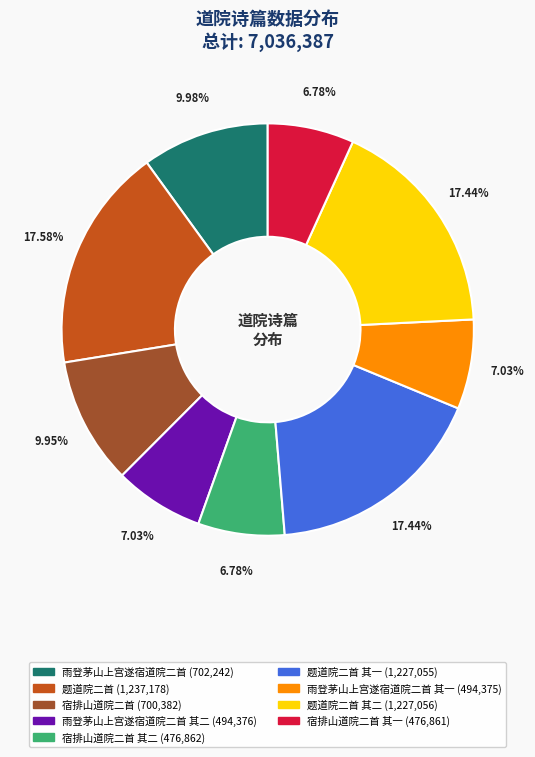

Does any single category account for the majority?

No